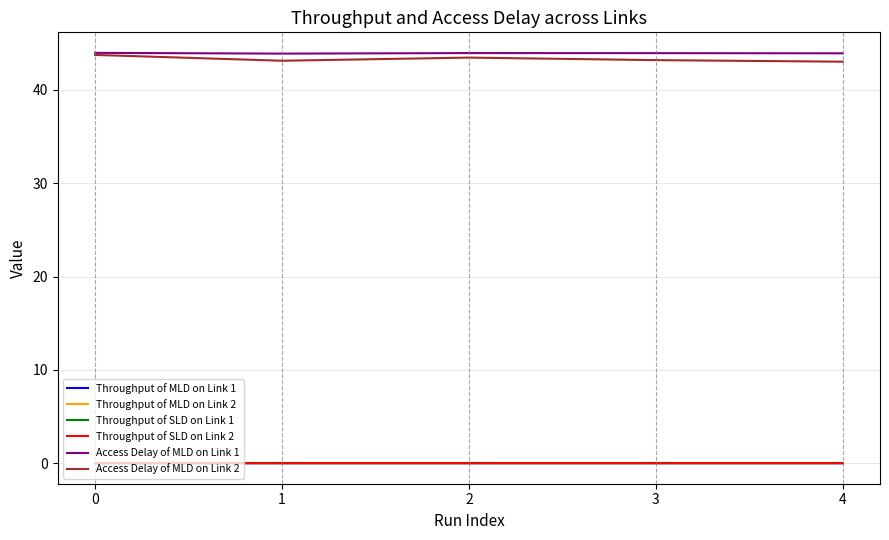

Which series has the widest spread of values?

Access Delay of MLD on Link 2